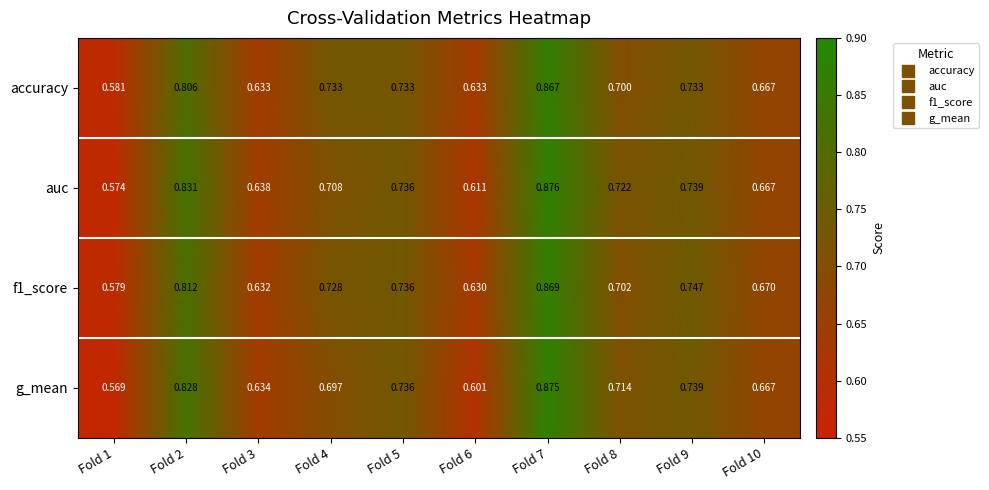

Which series has the widest spread of values?

g_mean